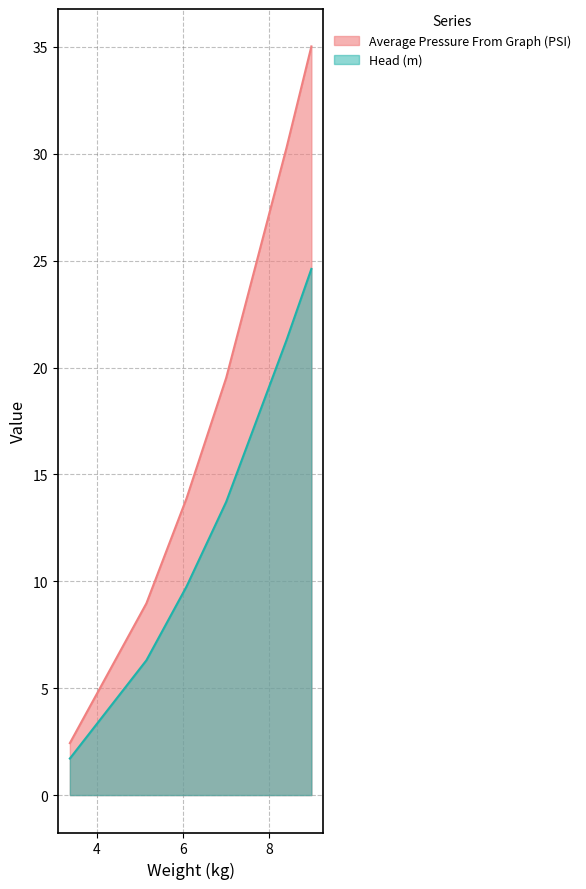

At which label does Average Pressure From Graph (PSI) reach its minimum?

3.375